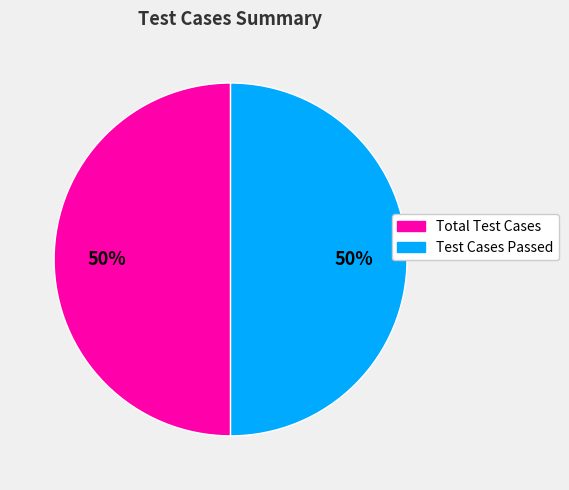

How many slices are in this pie chart?

2